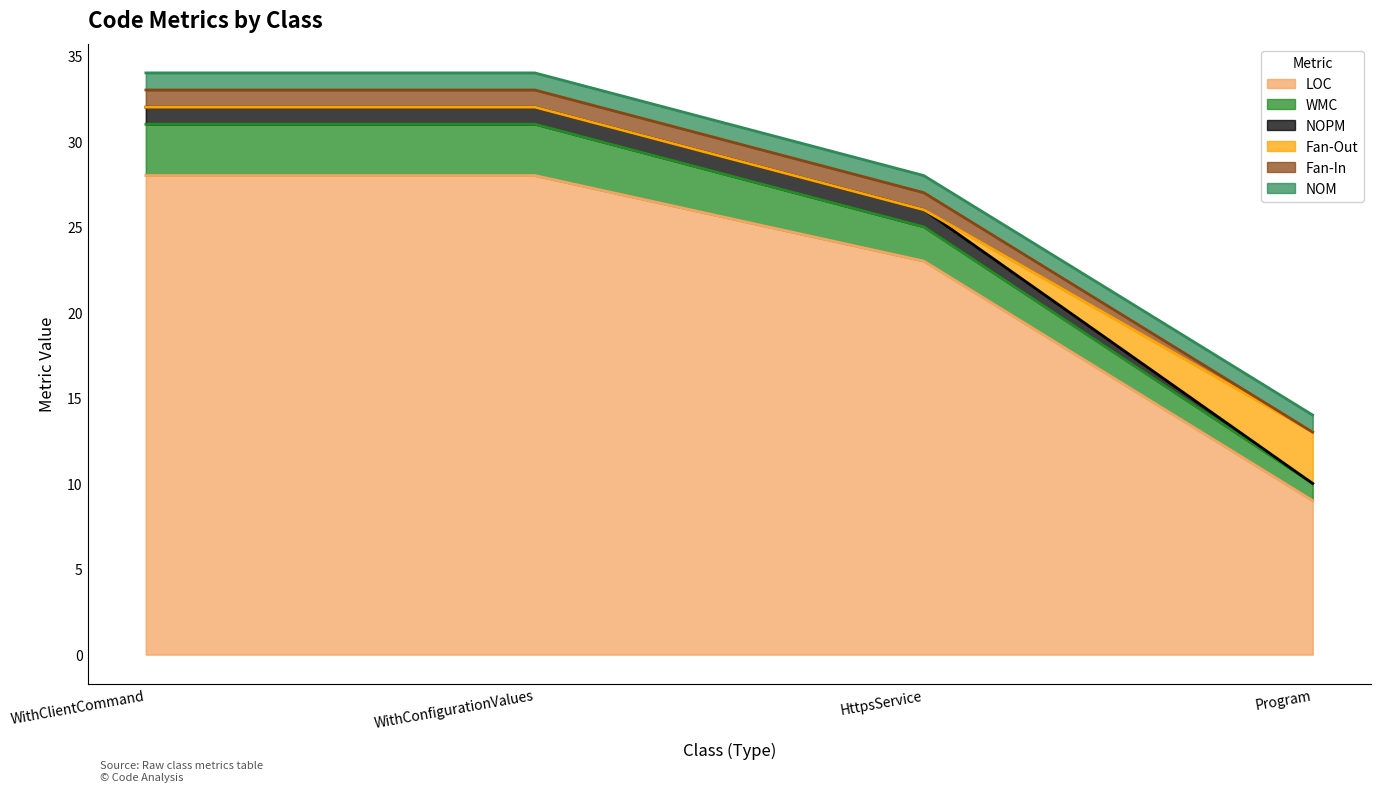

Is the value of WMC at Program greater than the value of NOPM at WithClientCommand?

No